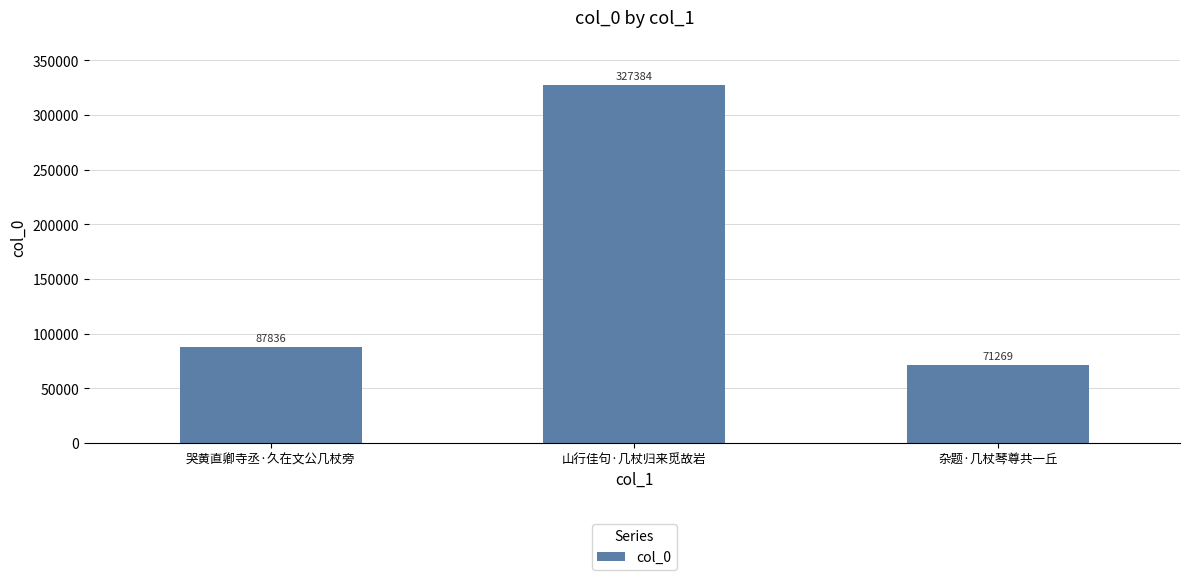

What is the change in value from 哭黄直卿寺丞·久在文公几杖旁 to 杂题·几杖琴尊共一丘?

-16567